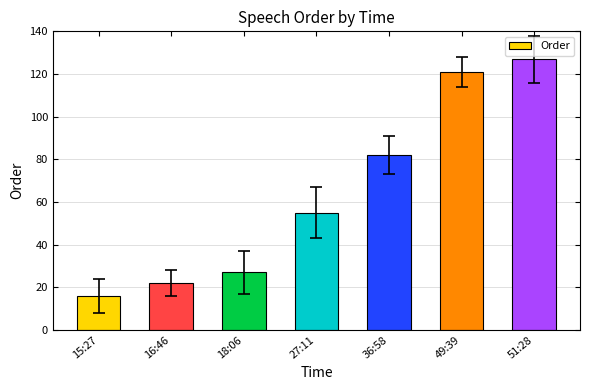

At which label is the value closest to 71?

36:58